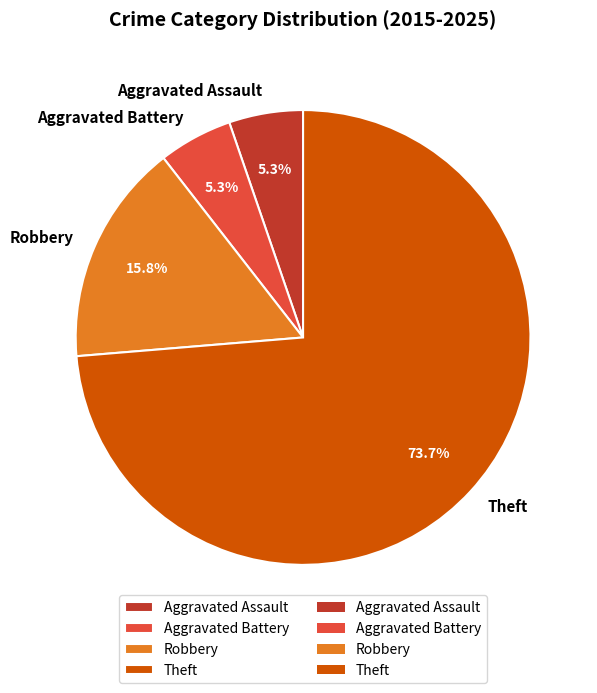

Is the sum of Theft and Robbery greater than half?

Yes